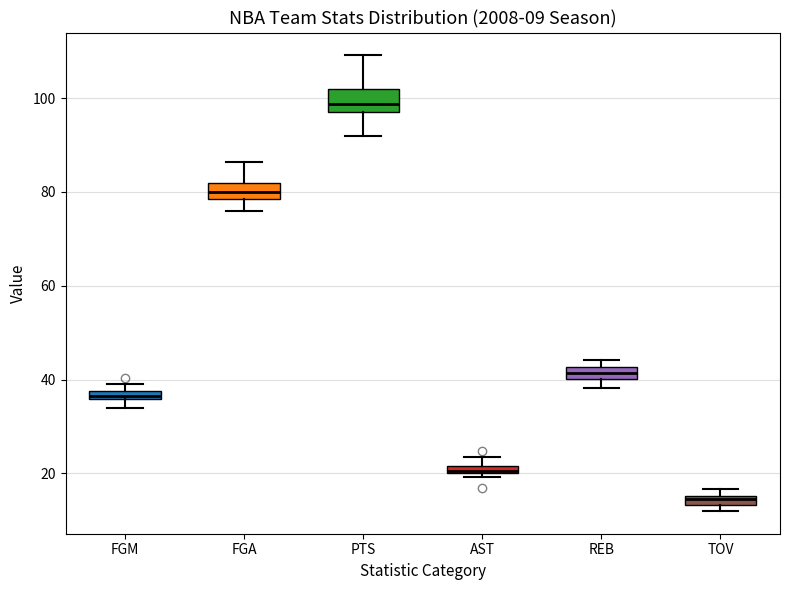

Which box has the lowest median line?

TOV